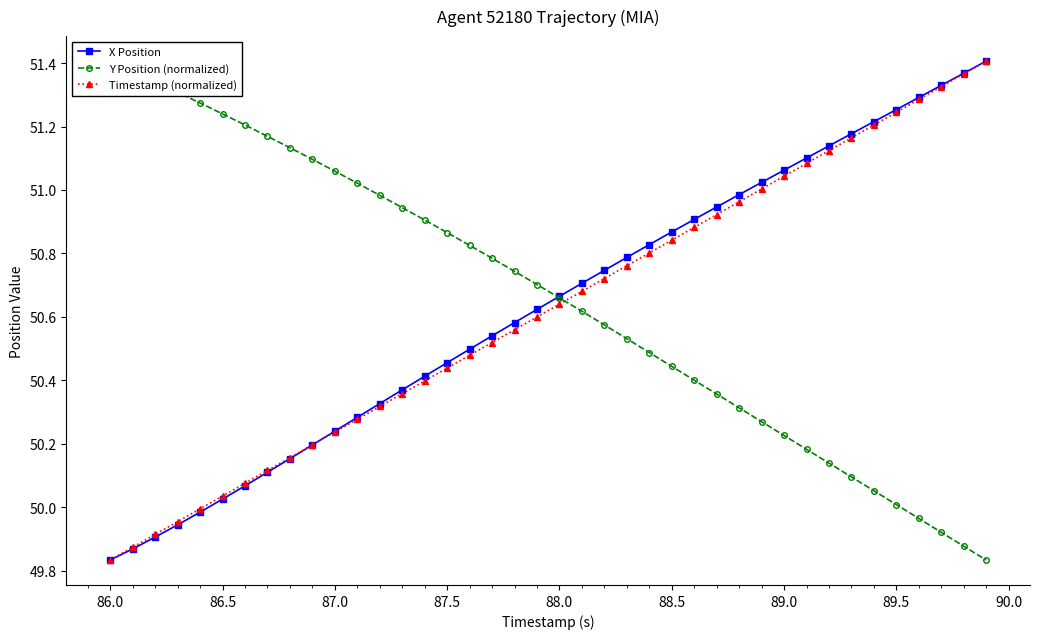

The value of X Position at 86.5 is 82.3. True or false?

False